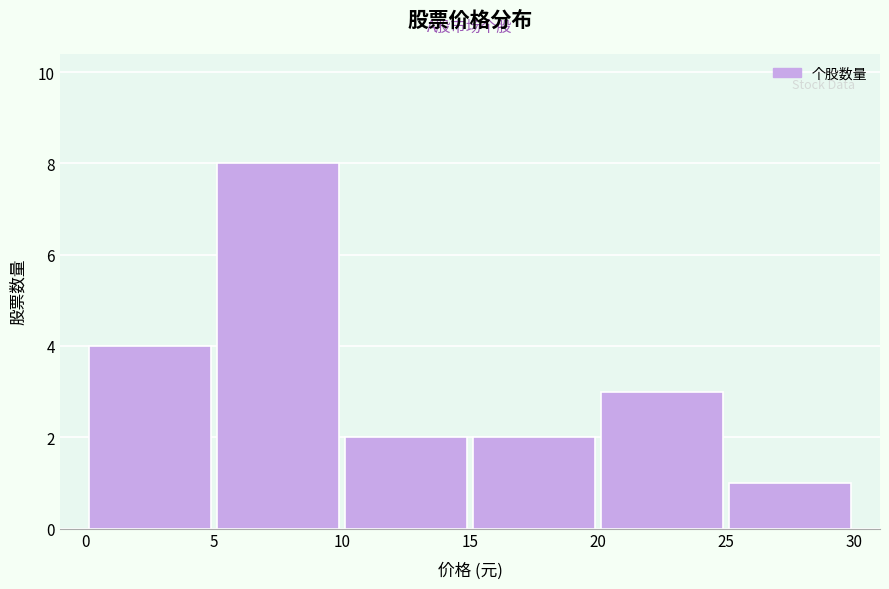

Reading left to right, list every bar in this chart as the range it spans on the x-axis followed by its height. The values are not printed on the chart, so give them approximately, as read against the axis.

0 to 5: 4
5 to 10: 8
10 to 15: 2
15 to 20: 2
20 to 25: 3
25 to 30: 1